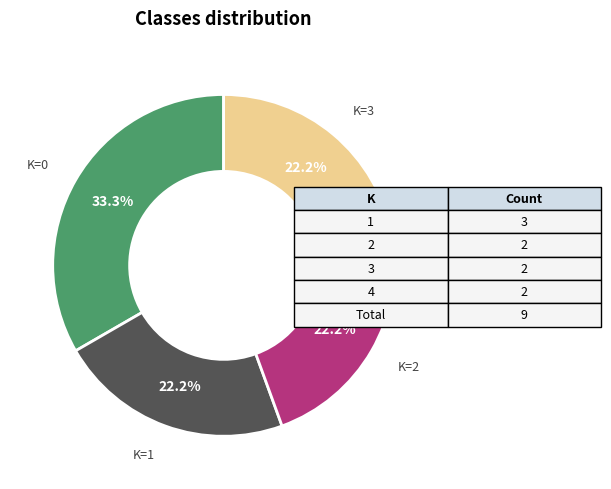

Count the number of slices in the pie.

4